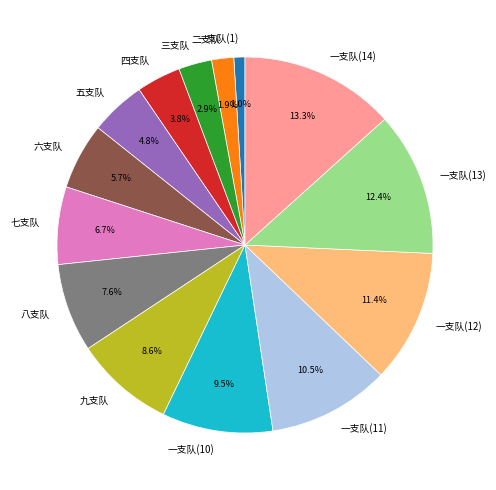

What is the largest slice in the pie chart?

一支队(14)